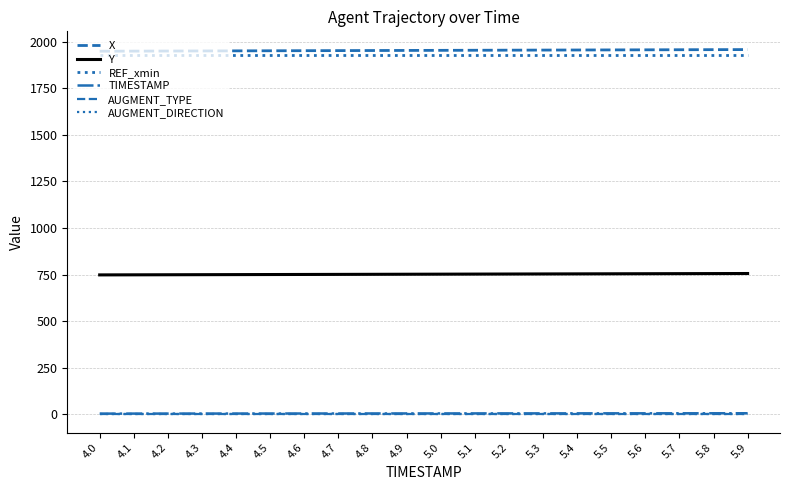

How many lines are shown in the chart?

6